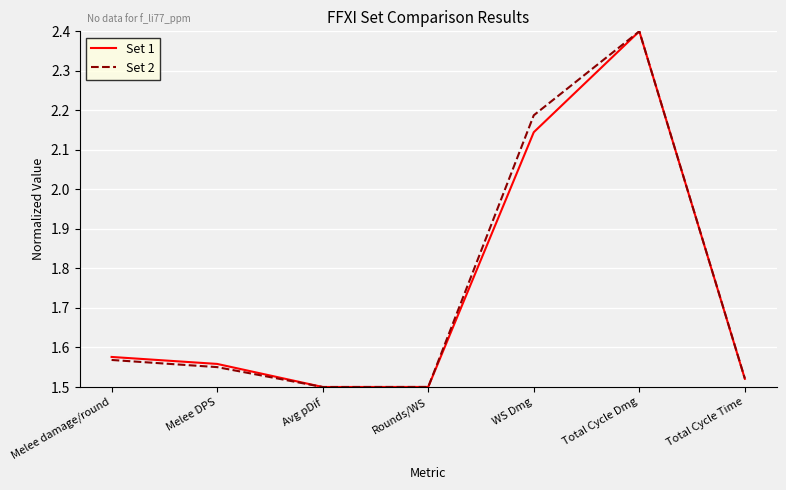

What is the sum of all Set 2 values?

12.2